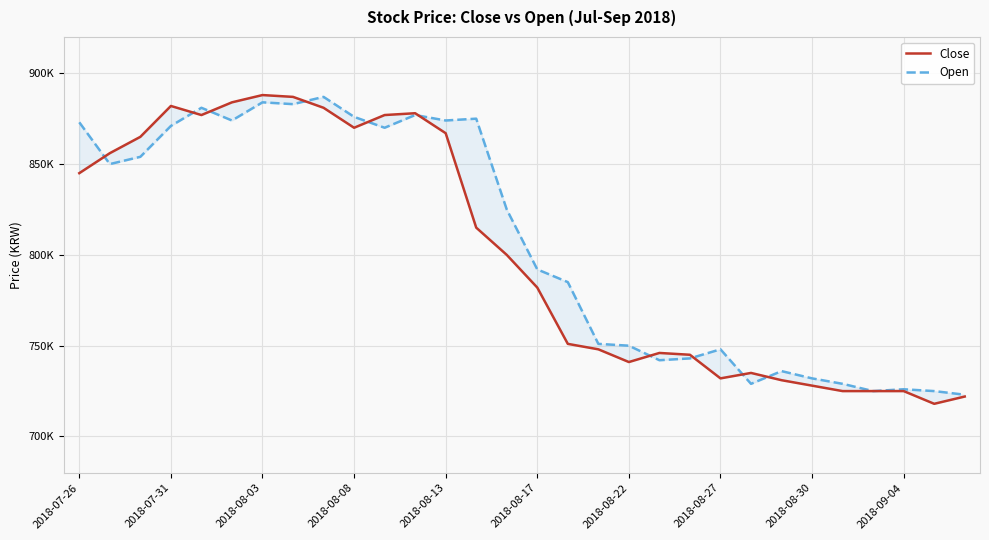

Which series ends up on top after the final intersection of Open and Close?

Open